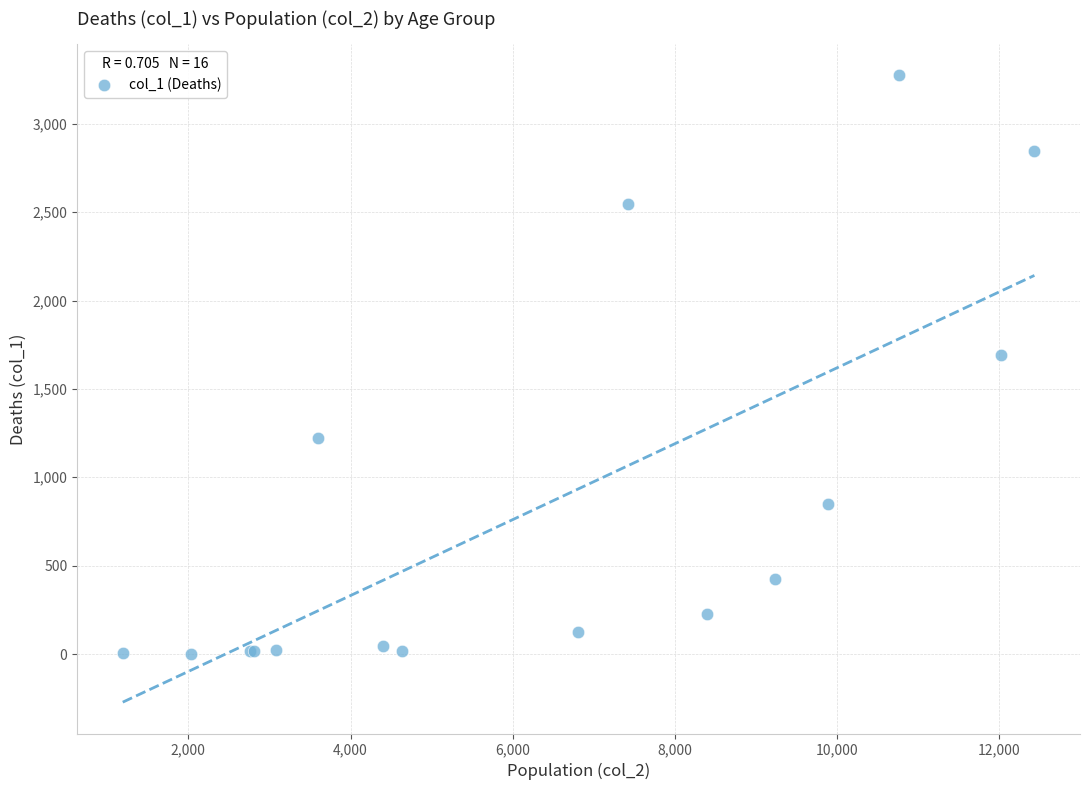

What Y value in the scatter plot is closest to 1638?

1690